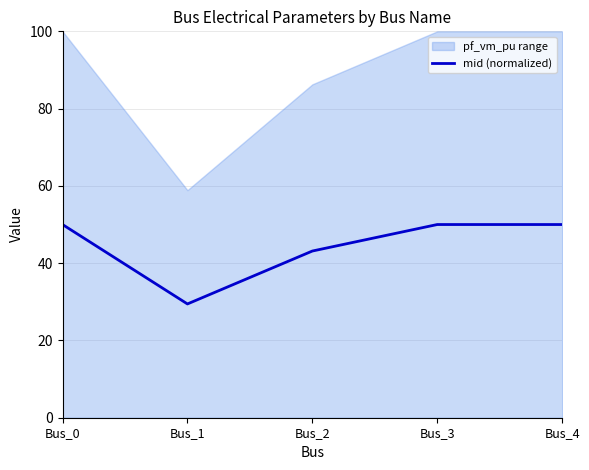

Read the value at Bus_3.

50.0